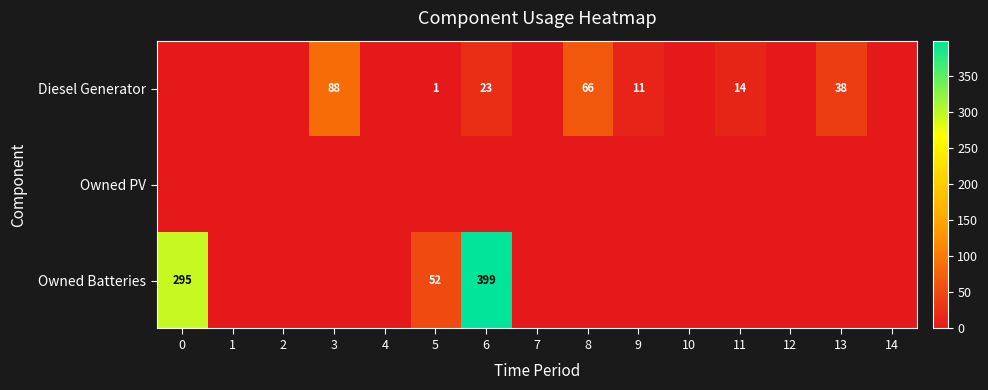

True or false: Diesel Generator has a value of 39 at 3.

False